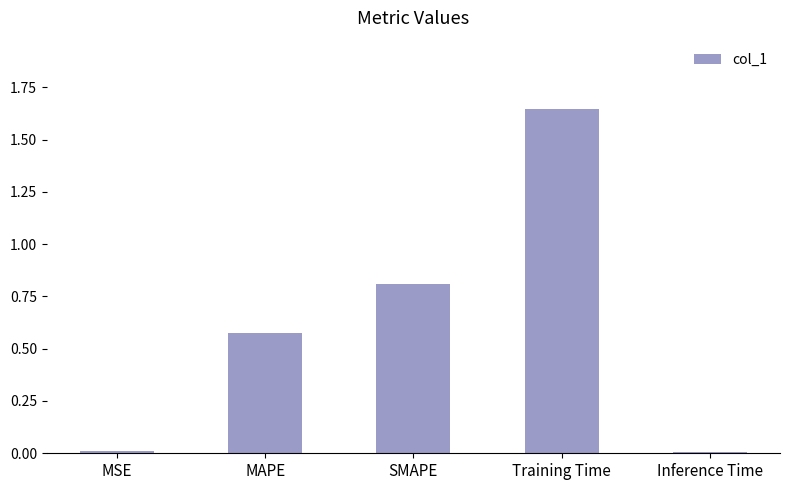

The value at SMAPE is 0.8. True or false?

True